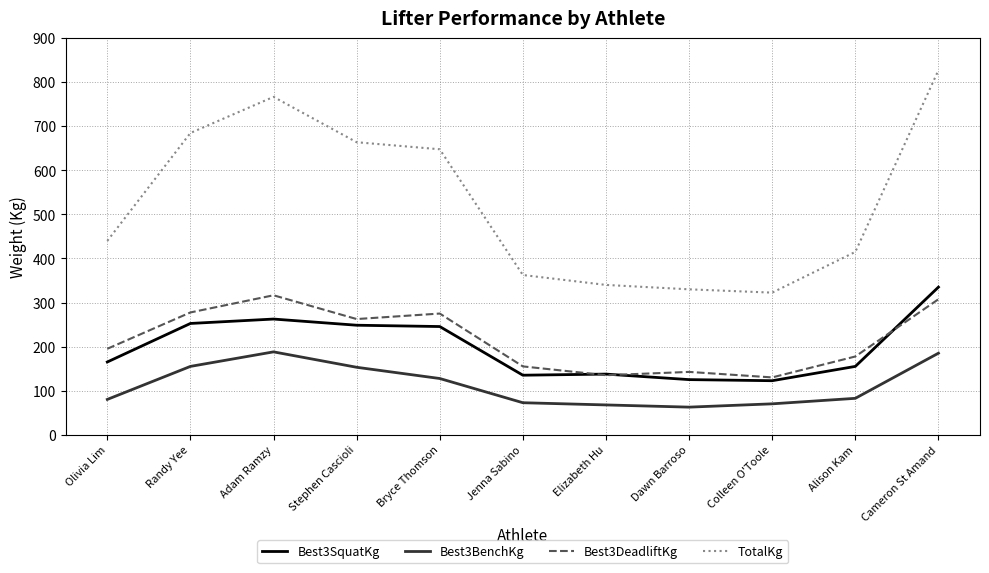

What is the greatest value displayed?

827.5